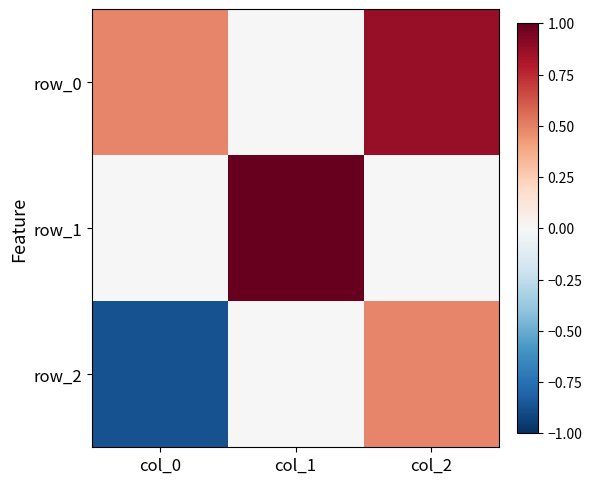

At which label is row_0 closest to 0?

col_1